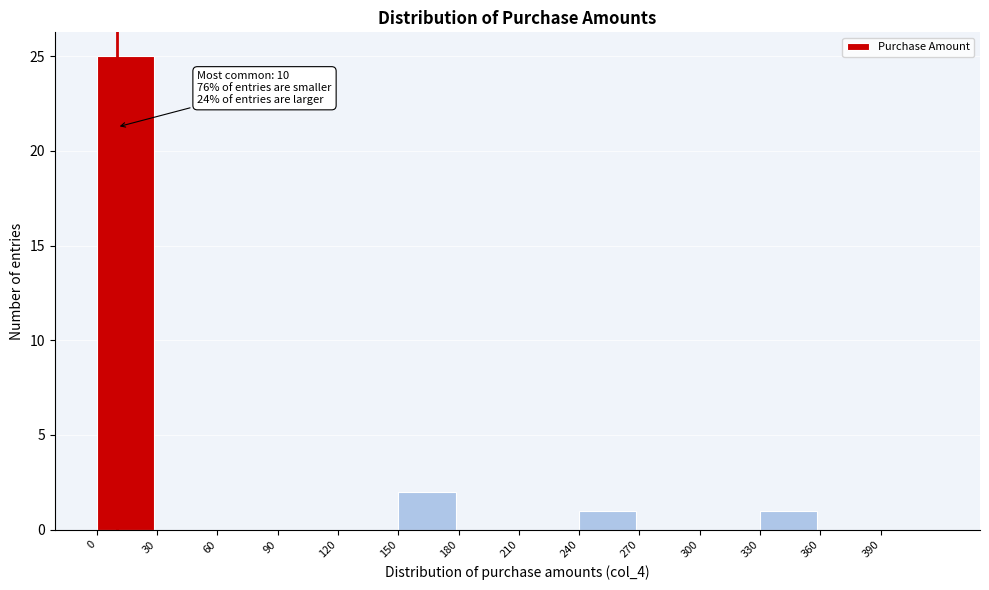

Which range on the x-axis has the tallest bar?

0 to 30